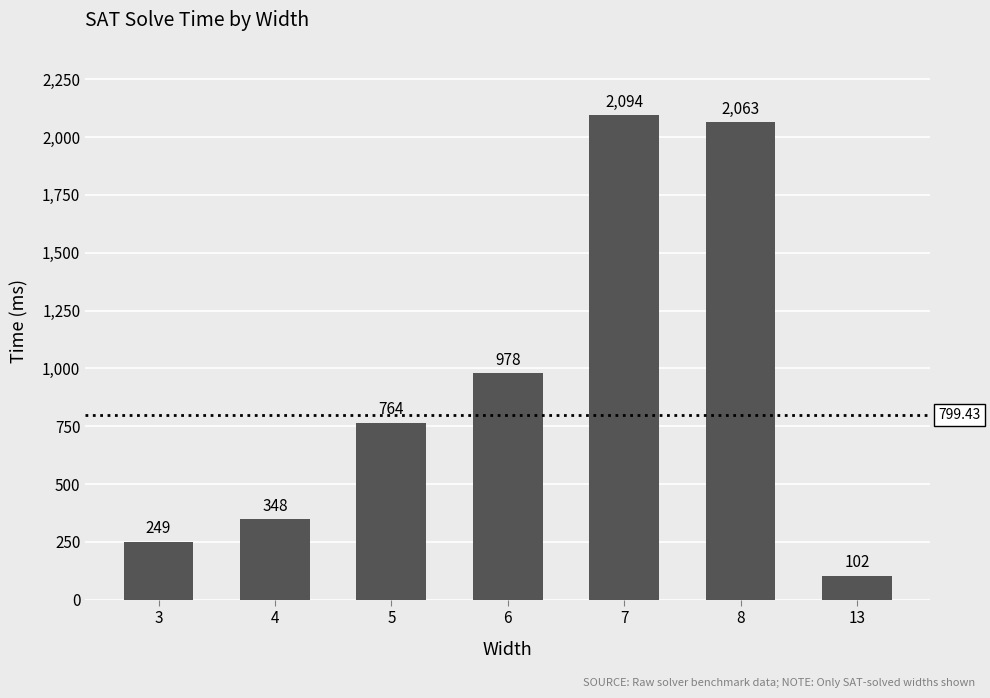

What is the ratio of the value at 7 to the value at 4?

6.0